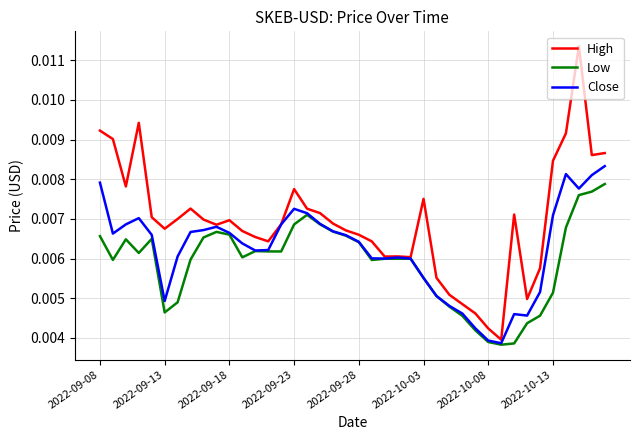

Count the Close values in the range 0 to 1.

40